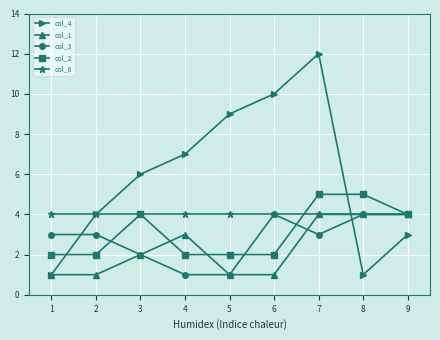

What is the value of the col_1 point at the 8th from the left?

4